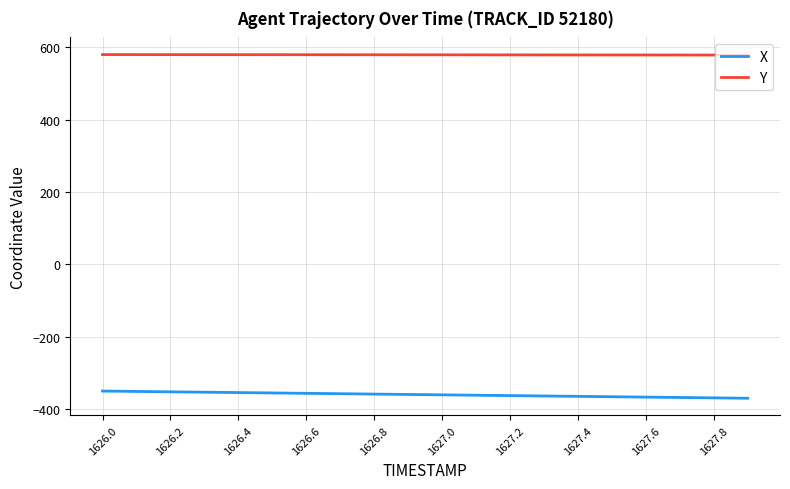

What is the difference between the maximum and minimum values in the Y series?

1.3